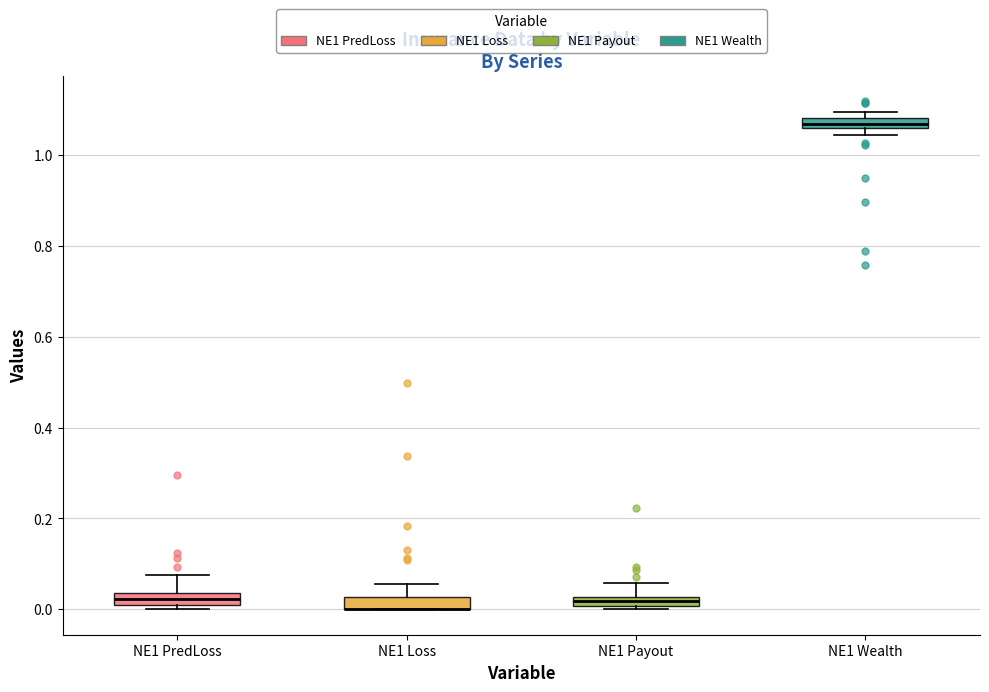

Where does the upper whisker of the box for NE1 PredLoss end on the y-axis? The values are not printed on the chart, so give them approximately, as read against the axis.

0.08